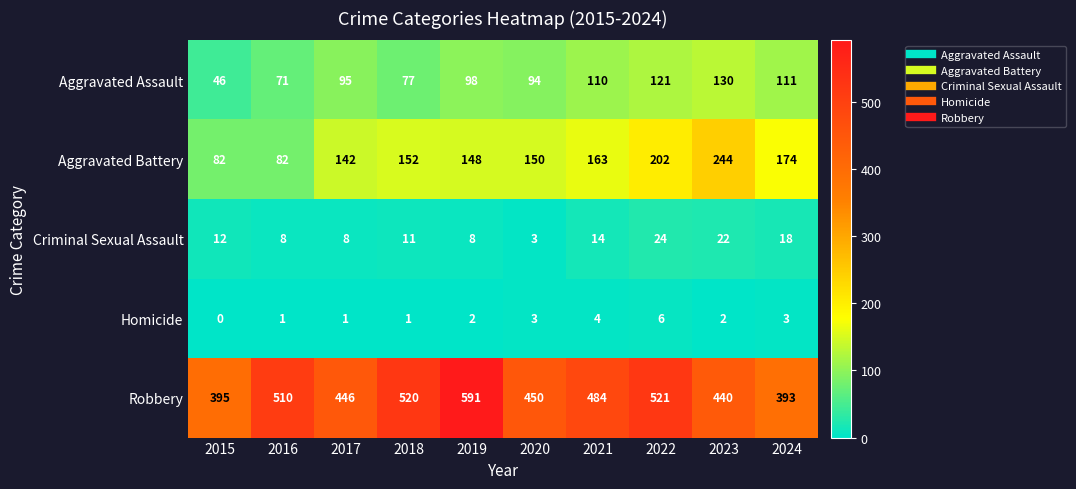

True or false: Robbery has a value of 683 at 2024.

False